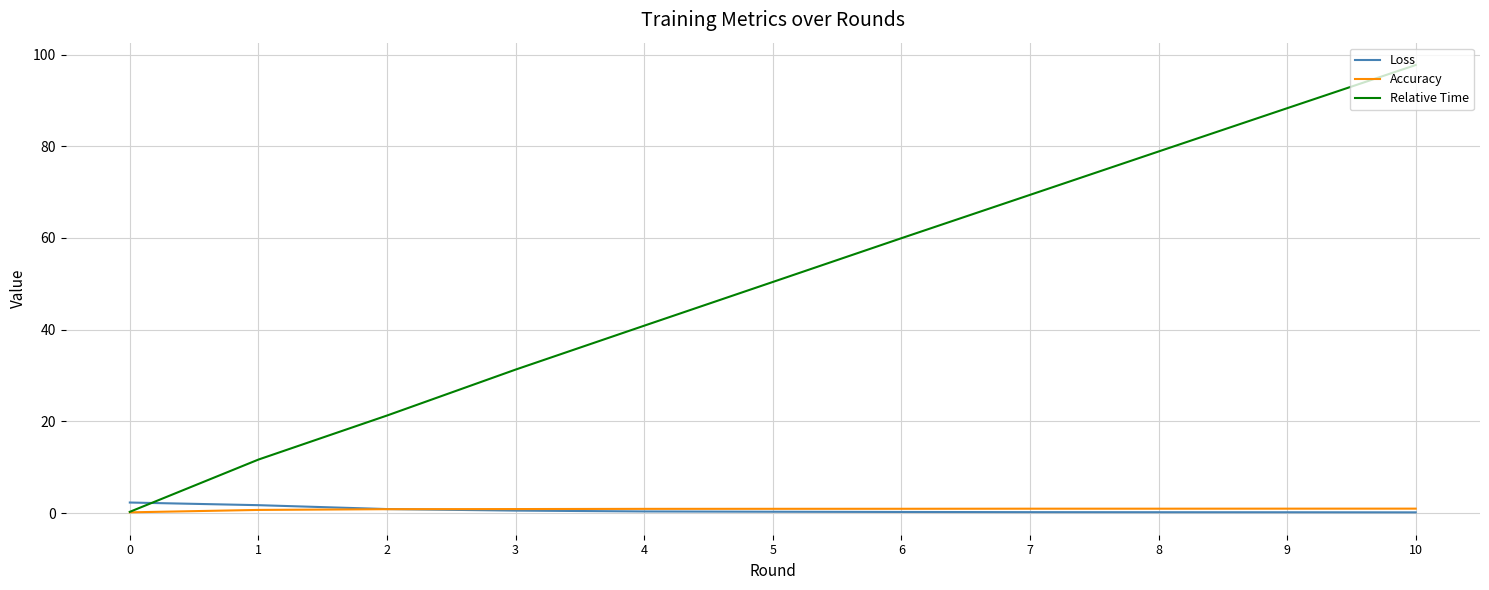

Which series has the widest spread of values?

Relative Time